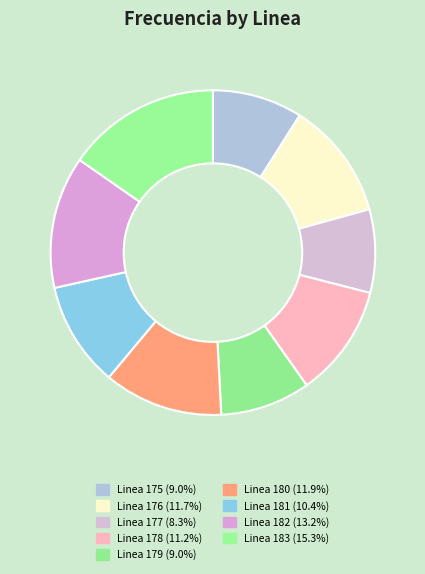

What is the total percentage of Linea 176 and Linea 182?

24.9%